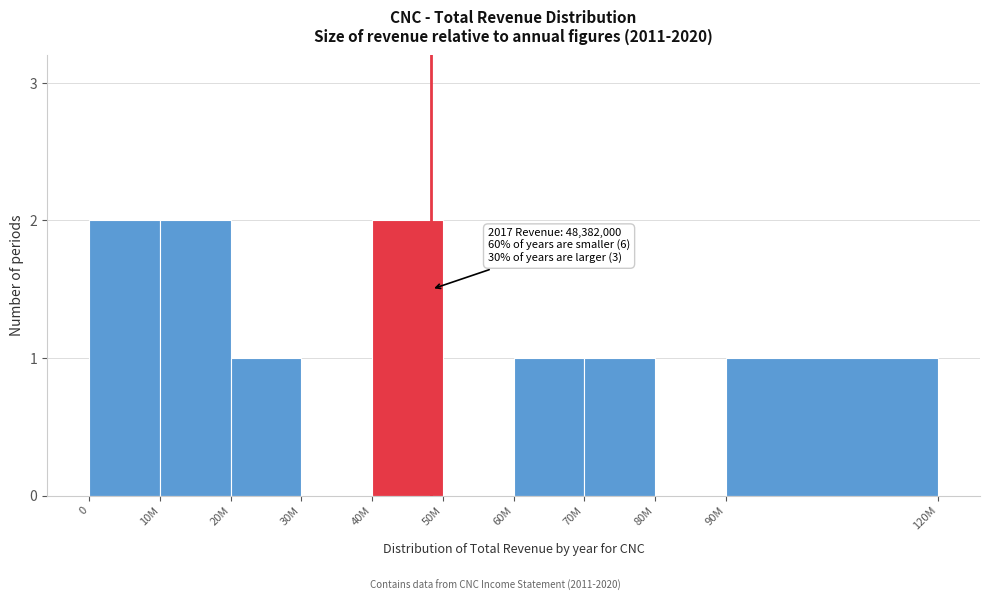

Reading left to right, list all the values displayed in this chart.

0=2	10M=2	20M=1	30M=0	40M=2	50M=0	60M=1	70M=1	80M=0	90M=1